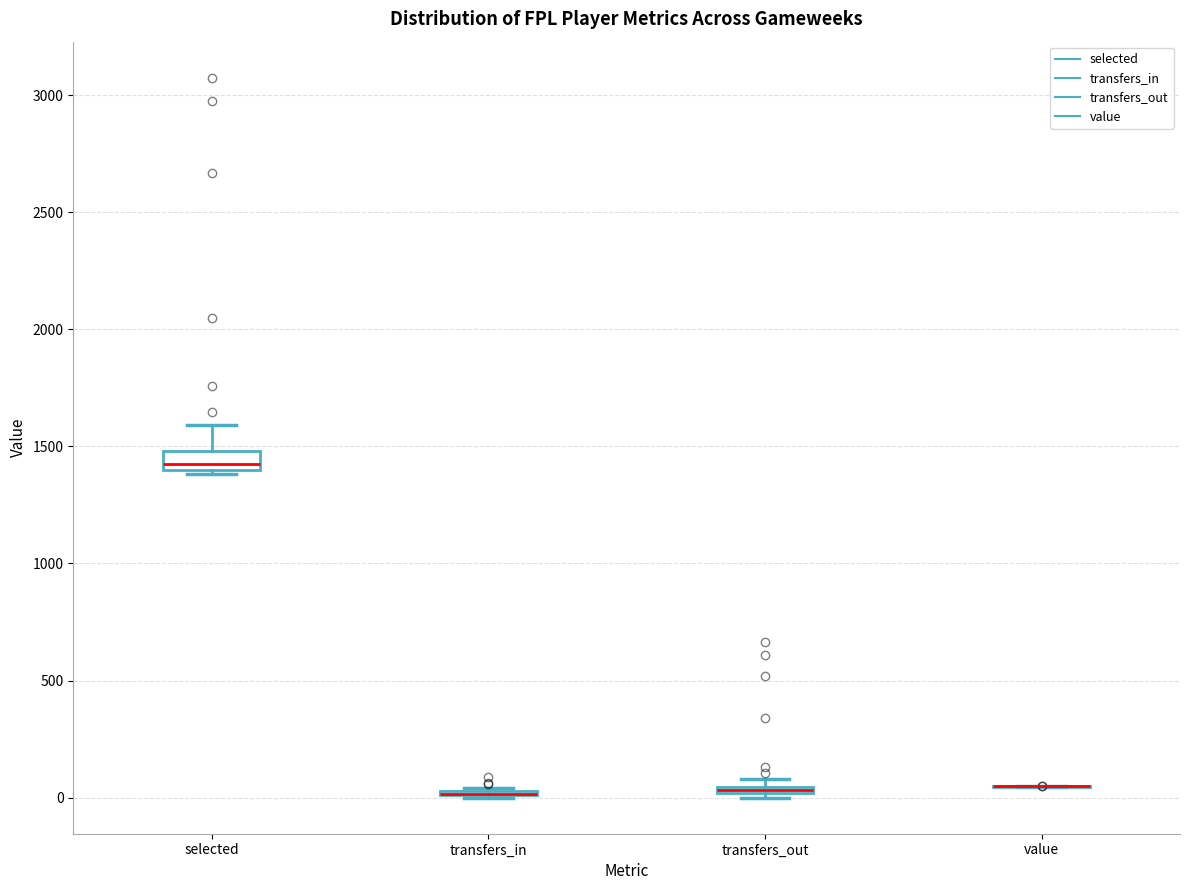

Comparing the boxes themselves (not the whiskers), which one is the tallest?

selected